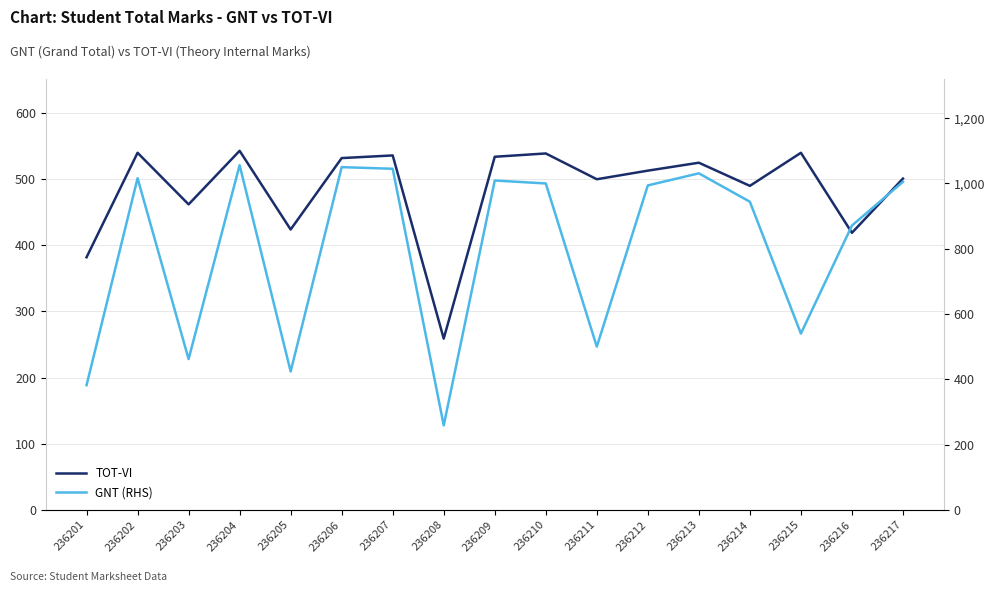

Reading right to left, list all the values displayed in this chart.

TOT-VI: 236217=501	236216=419	236215=540	236214=490	236213=525	236212=513	236211=500	236210=539	236209=534	236208=259	236207=536	236206=532	236205=424	236204=543	236203=462	236202=540	236201=382
GNT (RHS): 236217=1005	236216=871	236215=540	236214=944	236213=1031	236212=994	236211=500	236210=1000	236209=1009	236208=259	236207=1045	236206=1050	236205=424	236204=1056	236203=462	236202=1016	236201=382